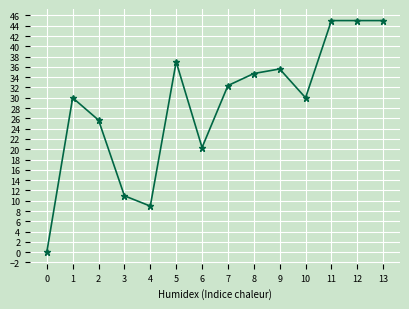

How many categories are shown in the chart?

14